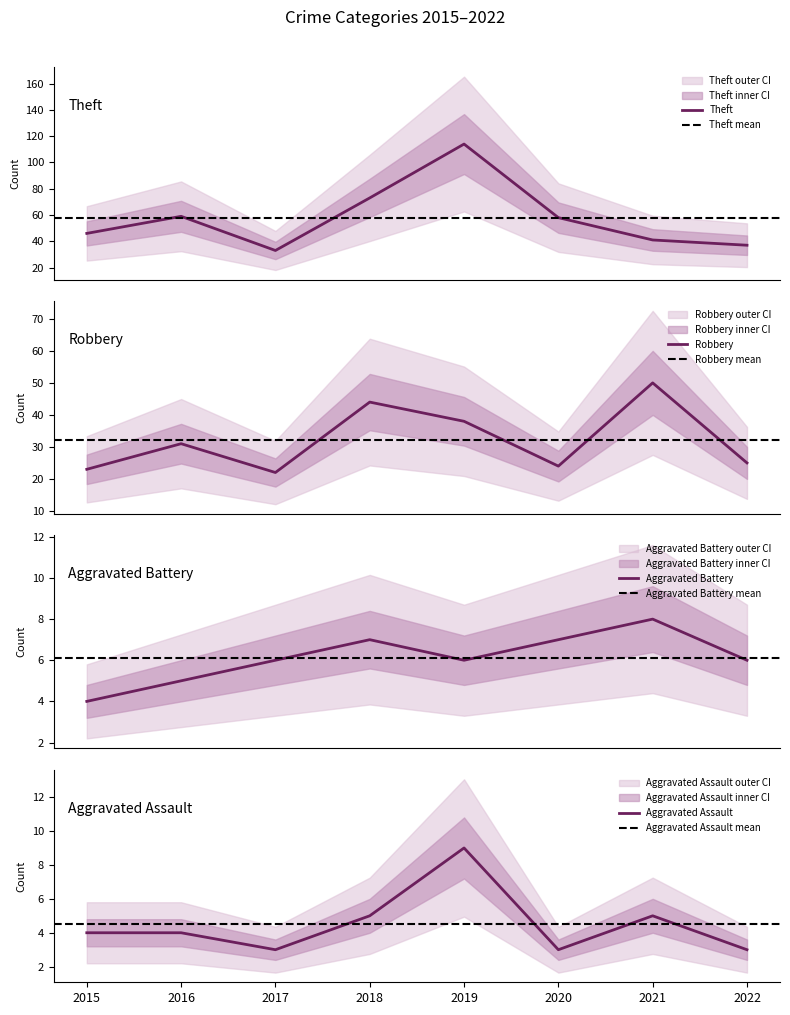

How many values in the Aggravated Battery series exceed 6?

3